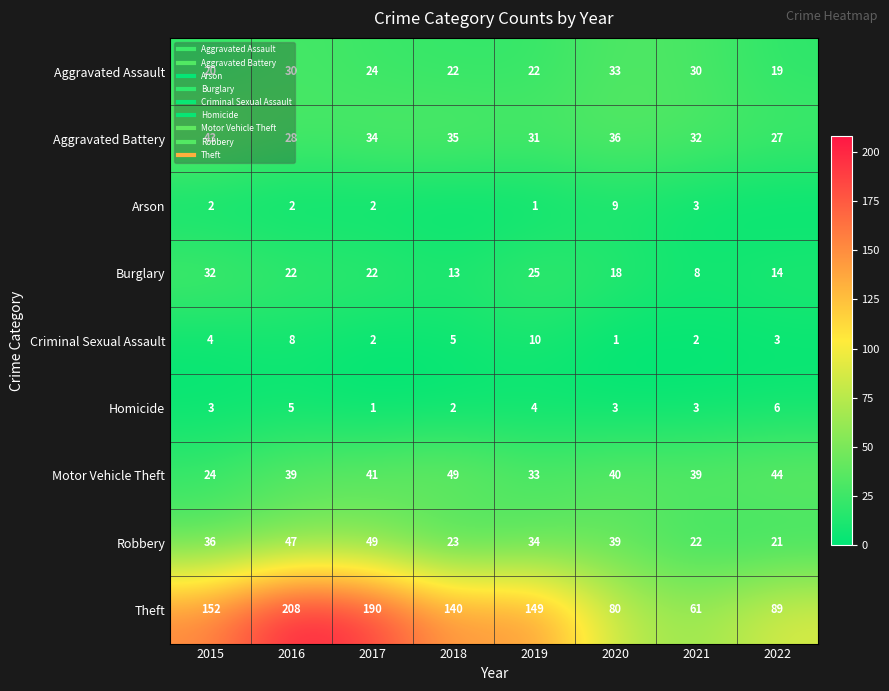

Rank the series at 2021 from lowest to highest value.

Criminal Sexual Assault, Arson, Homicide, Burglary, Robbery, Aggravated Assault, Aggravated Battery, Motor Vehicle Theft, Theft